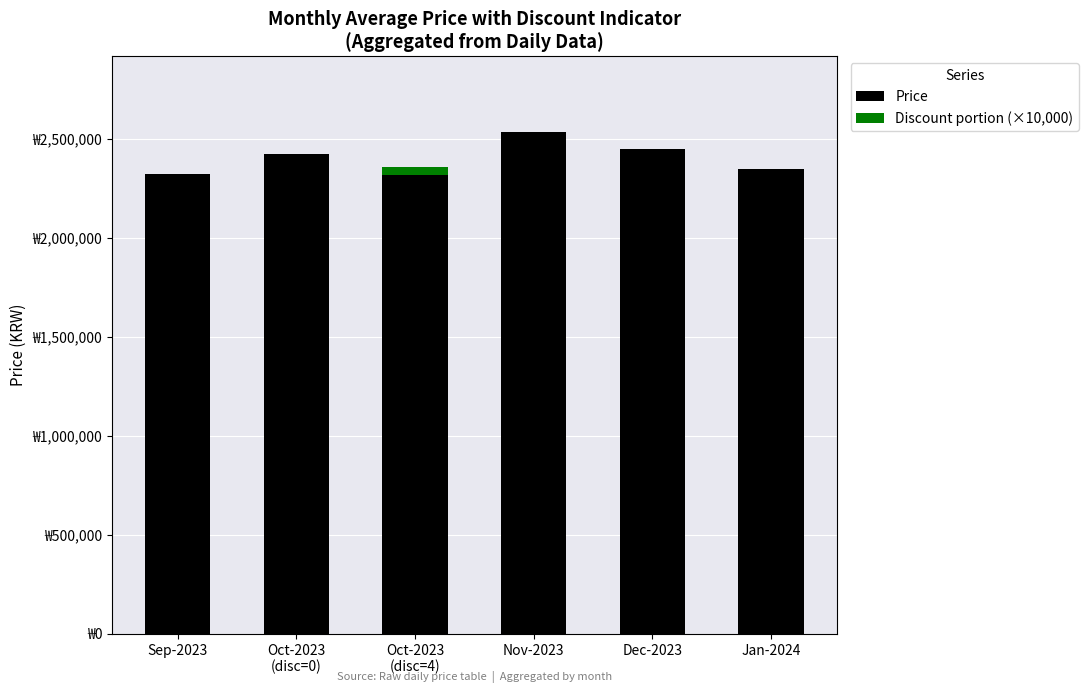

Are the bars grouped side by side (vs. stacked)?

No